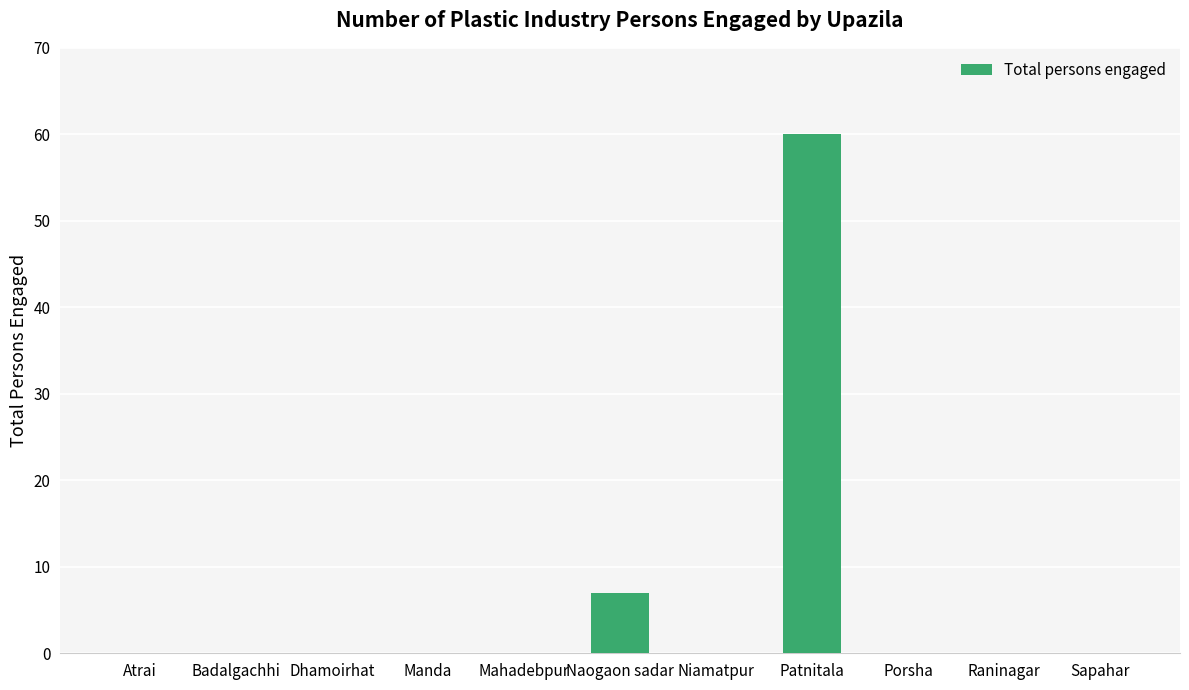

The chart shows a value of 28 at Sapahar. True or false?

False